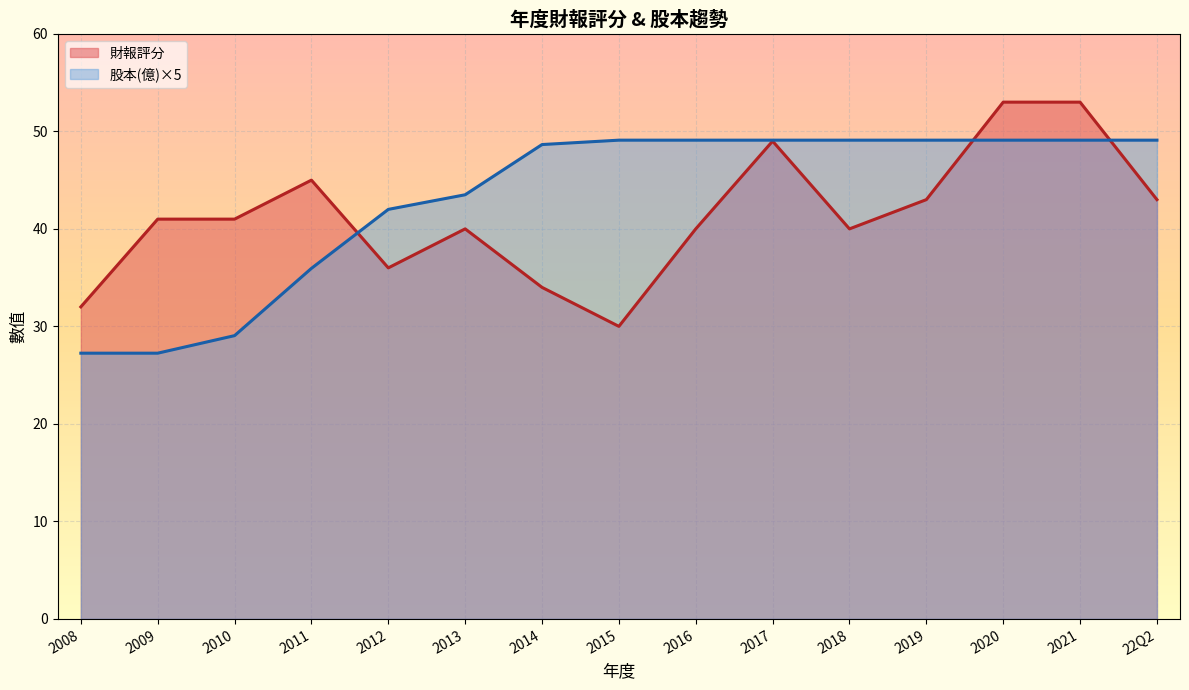

What position from the right is 2008?

15